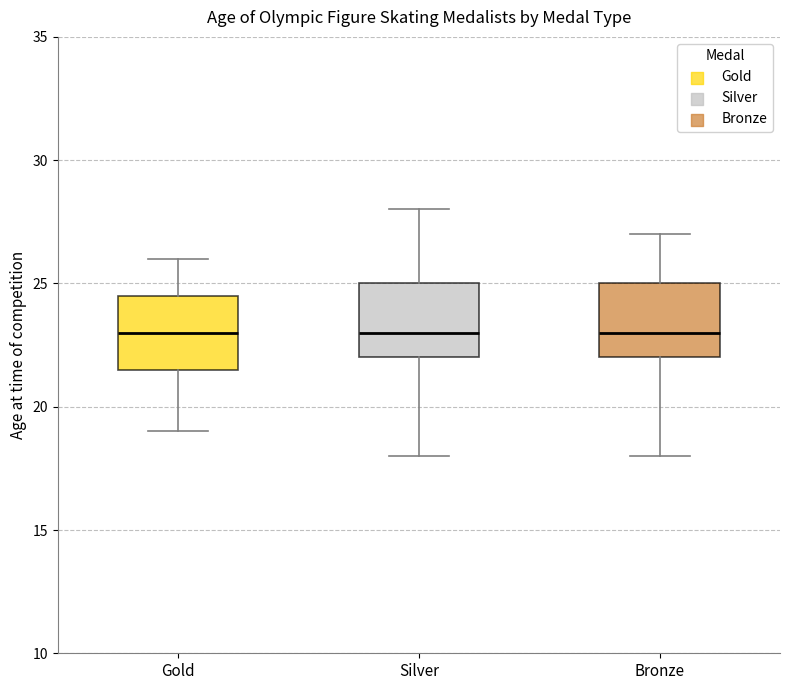

Reading left to right, read every box against the y-axis: the position of its median line, the range the box covers, and the ends of its whiskers. The values are not printed on the chart, so give them approximately, as read against the axis.

Gold: median 23.0, box 21.5 to 24.5, whiskers 19.0 to 26.0
Silver: median 23.0, box 22.0 to 25.0, whiskers 18.0 to 28.0
Bronze: median 23.0, box 22.0 to 25.0, whiskers 18.0 to 27.0